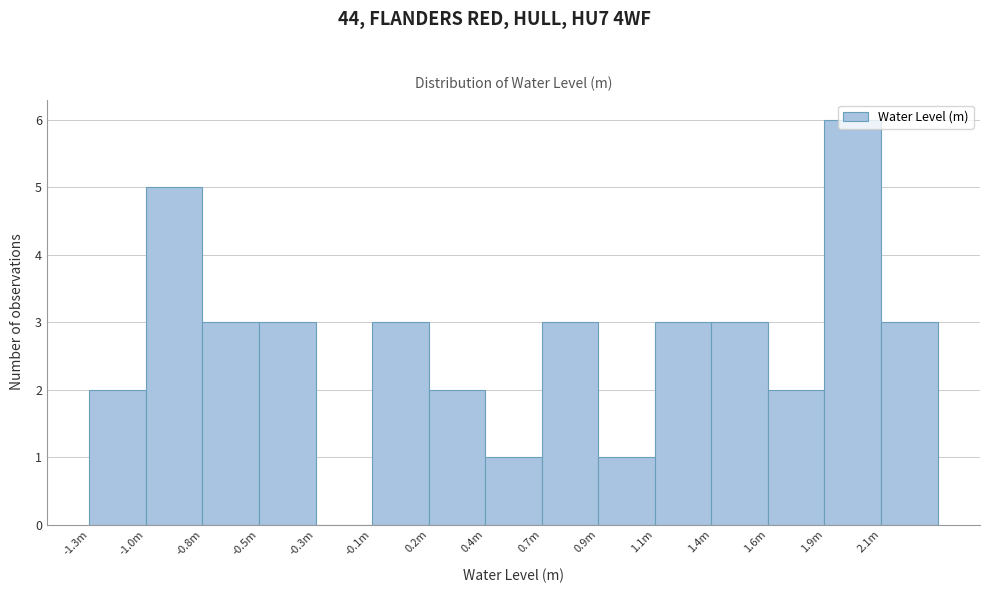

Which has a higher value, 1.4m or 0.4m?

1.4m